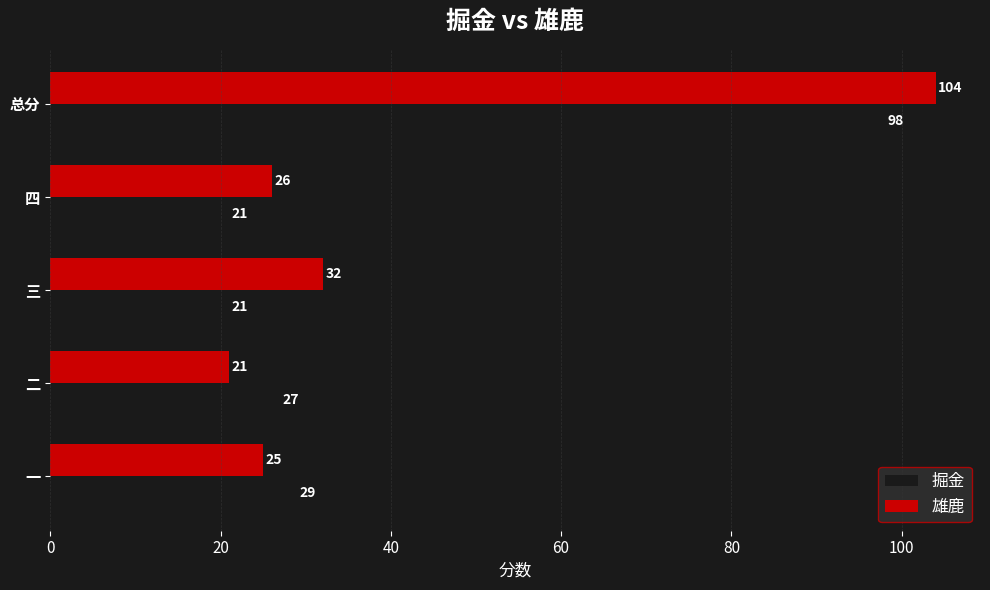

How many data points in 掘金 are less than 27?

2